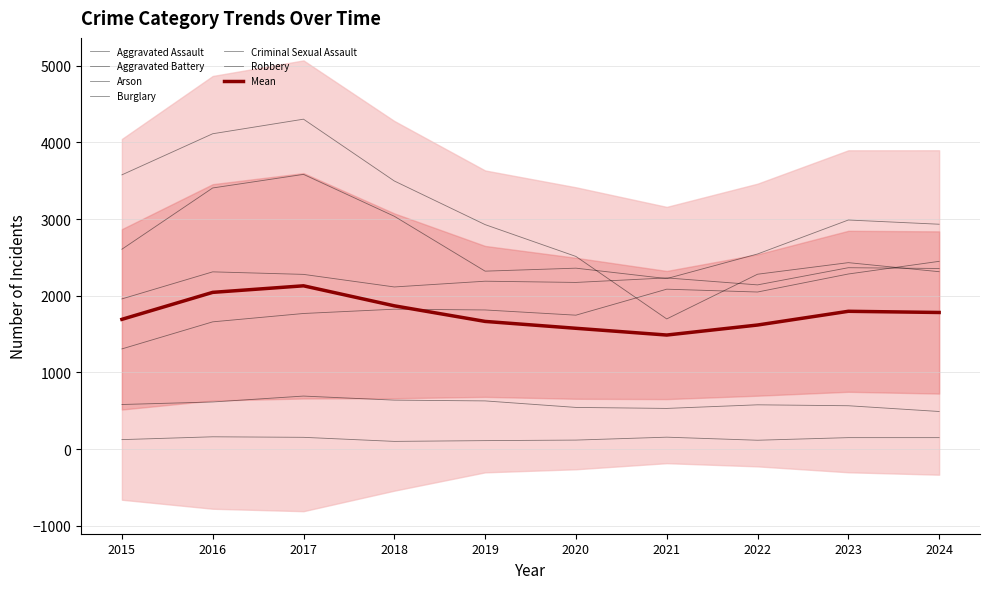

Reading right to left, what are all the values shown in this chart?

Aggravated Assault: 2449	2284	2049	2086	1747	1815	1825	1769	1660	1307
Aggravated Battery: 2356	2366	2142	2233	2174	2190	2115	2279	2312	1959
Arson: 150	150	116	156	118	111	101	154	161	124
Burglary: 2314	2432	2281	1698	2513	2928	3497	4303	4113	3577
Criminal Sexual Assault: 491	566	578	531	544	629	639	692	615	582
Robbery: 2933	2988	2545	2224	2360	2321	3037	3583	3406	2607